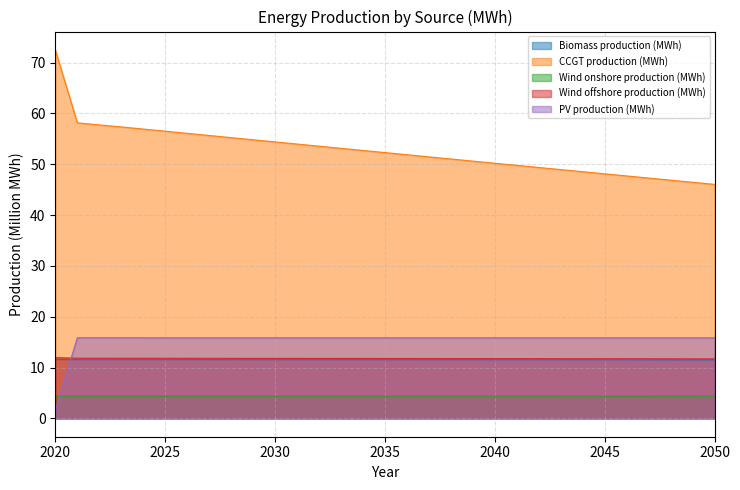

True or false: PV production (MWh) and Wind onshore production (MWh) cross at least once.

True